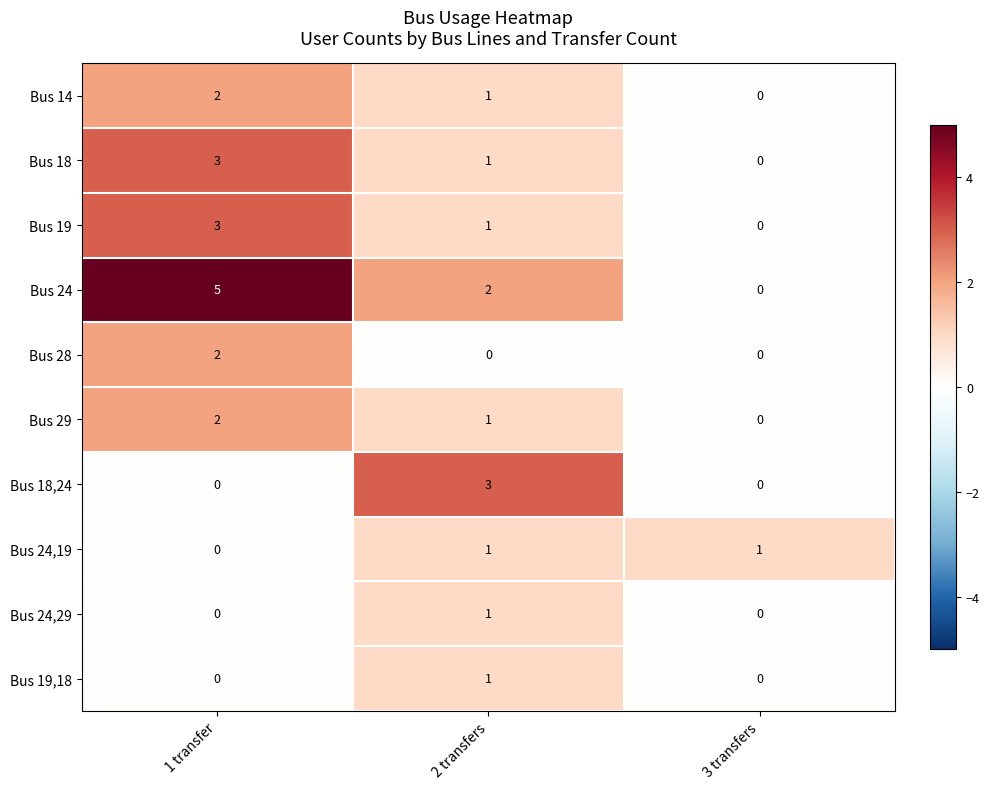

How many Bus 19,18 values are between 0 and 1?

3